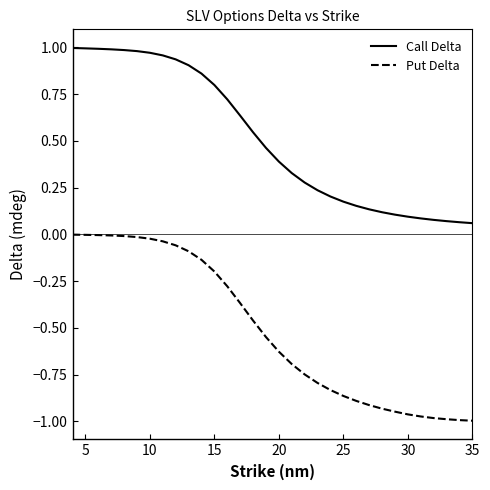

Rank the series by their maximum value, from highest to lowest.

Call Delta, Put Delta